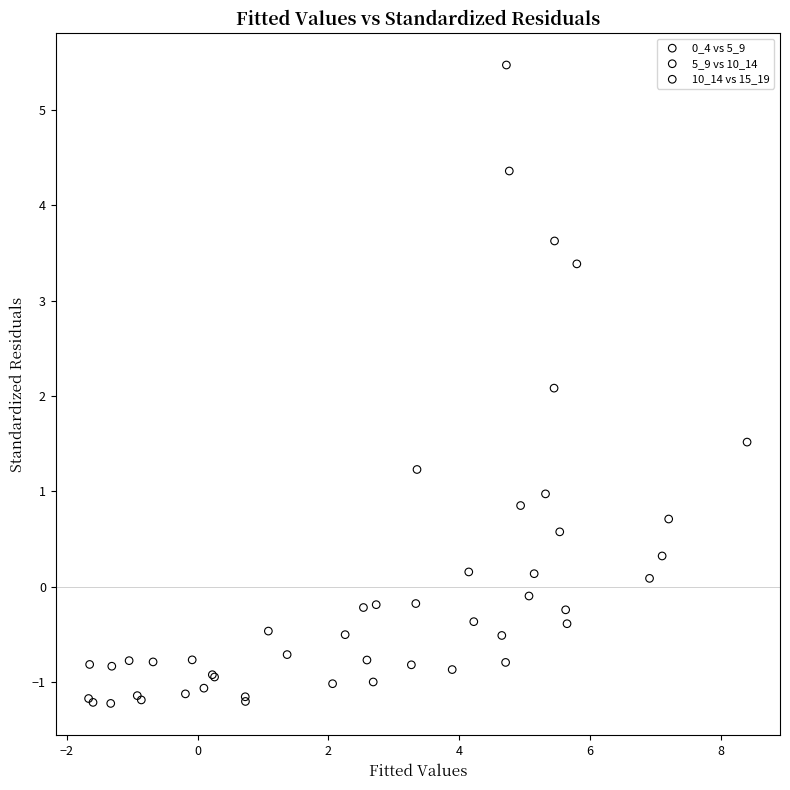

Which series contains the highest Y value?

5_9 vs 10_14